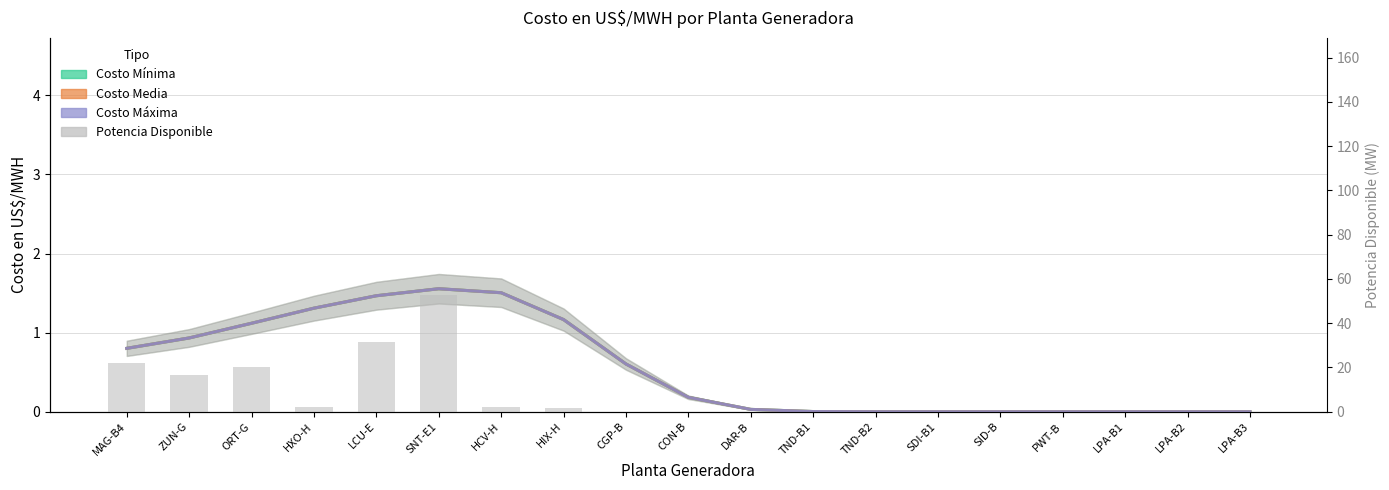

What is the label of the 6th bar from the right?

SDI-B1